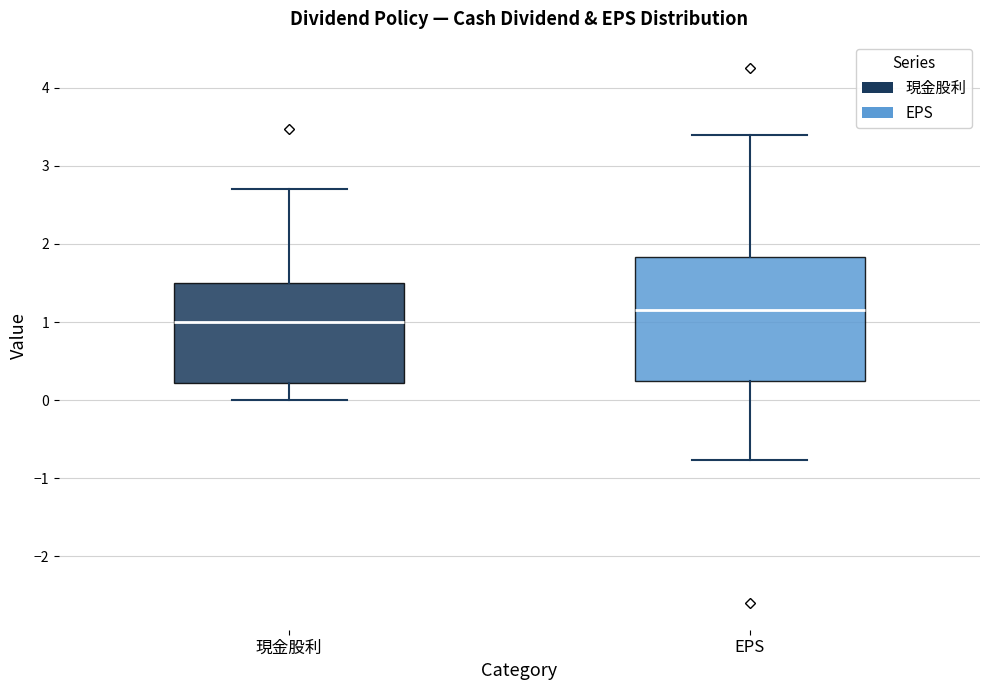

Which box is the tallest, from its lower edge to its upper edge?

EPS